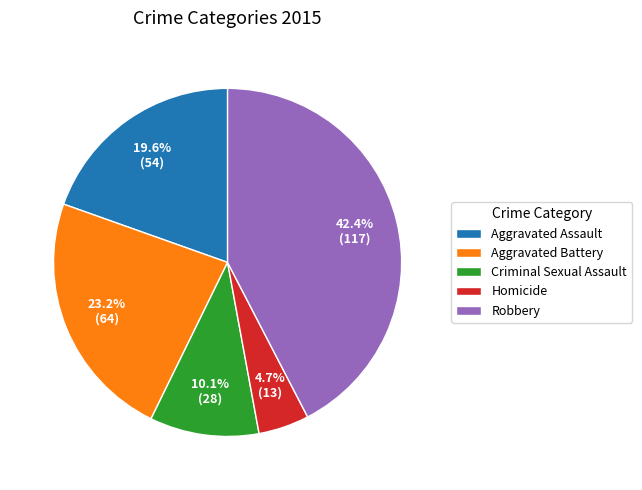

What is the smallest slice in the pie chart?

Homicide